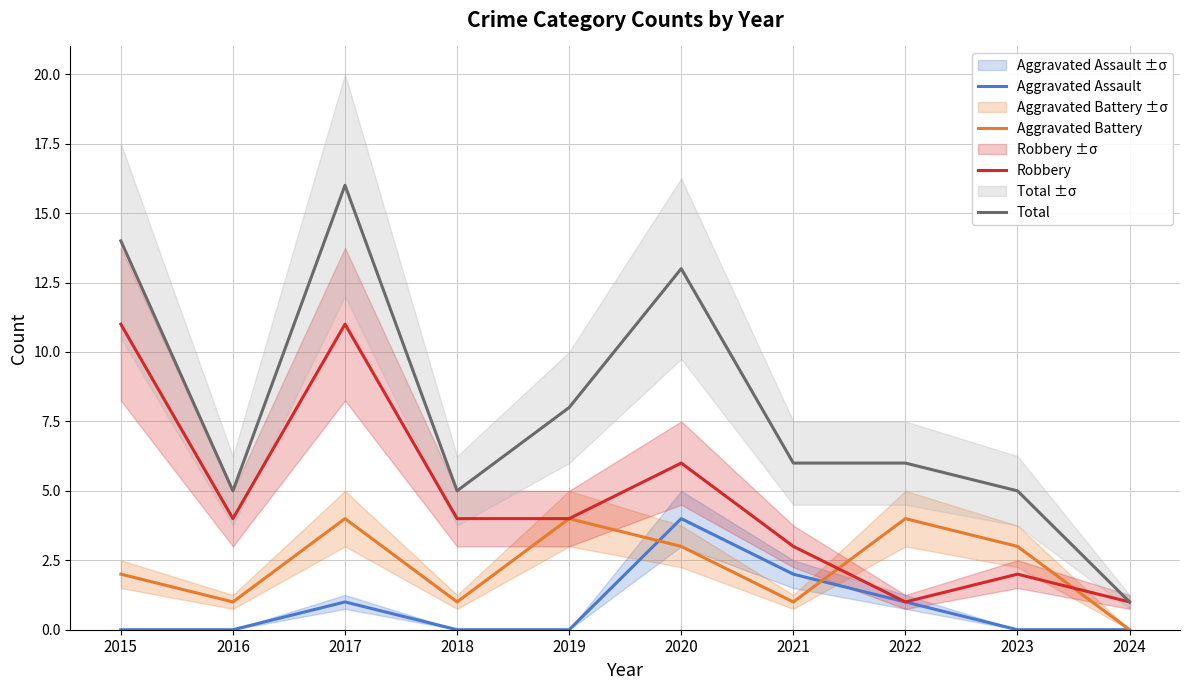

What is the approximate value of Aggravated Battery at 2021?

1